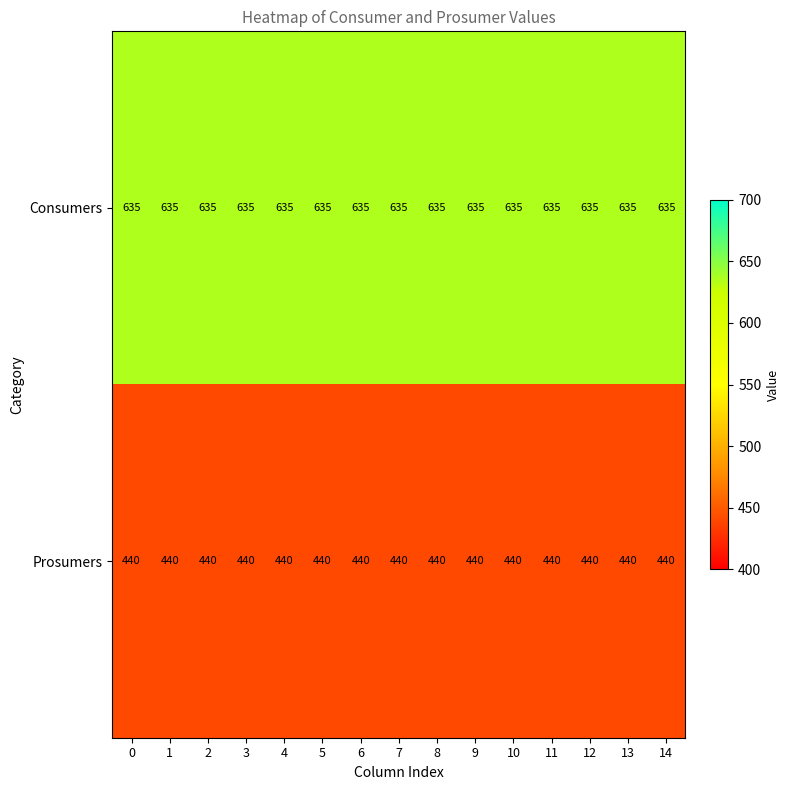

What is the spread (max minus min) of values at 2?

195